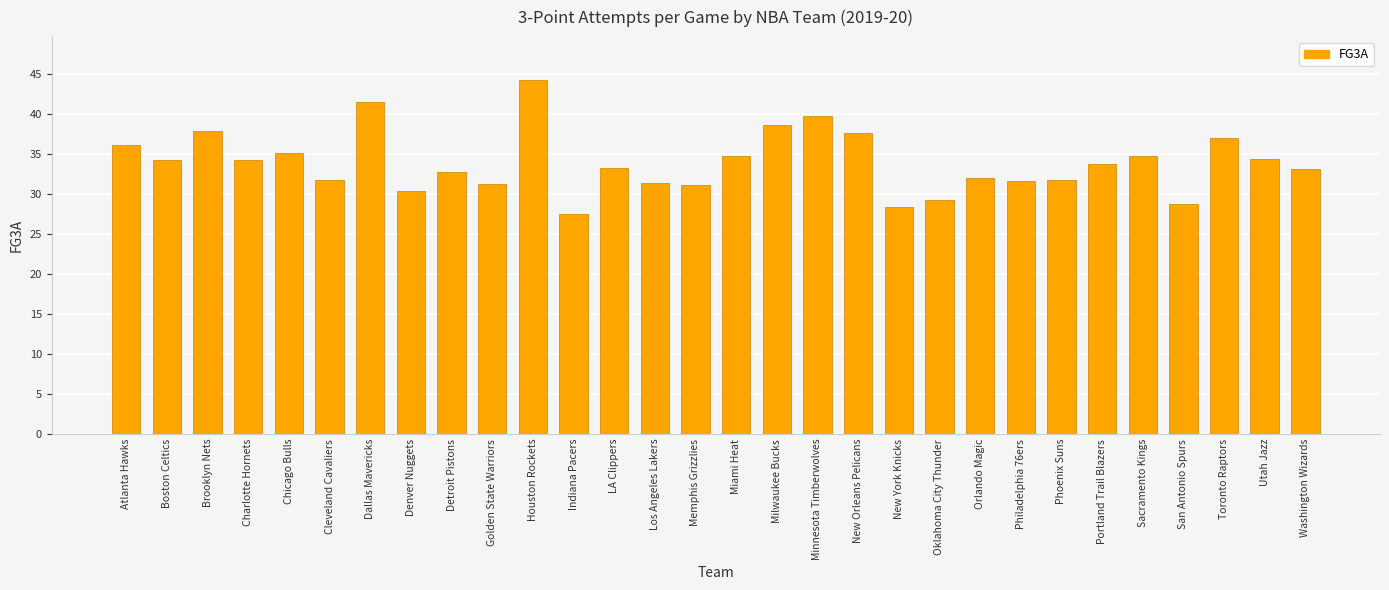

What position from the left is New Orleans Pelicans?

19